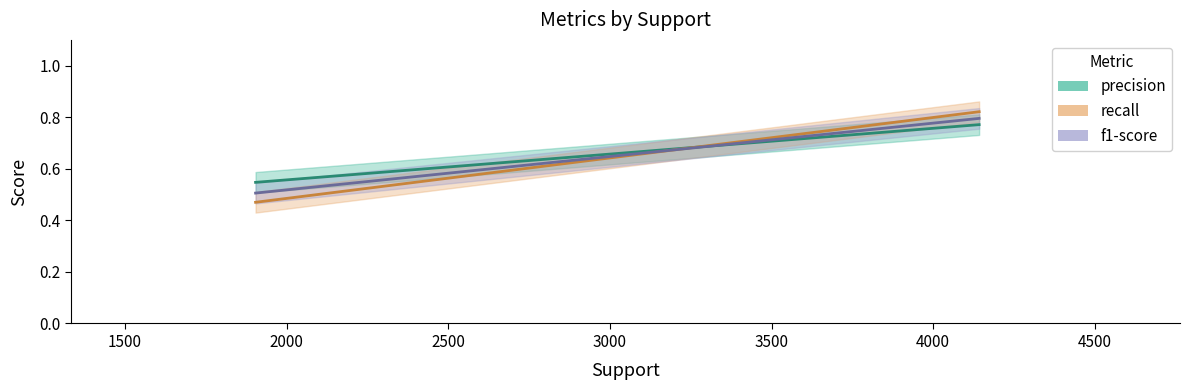

List the series in order of their peak value, lowest first.

precision, f1-score, recall